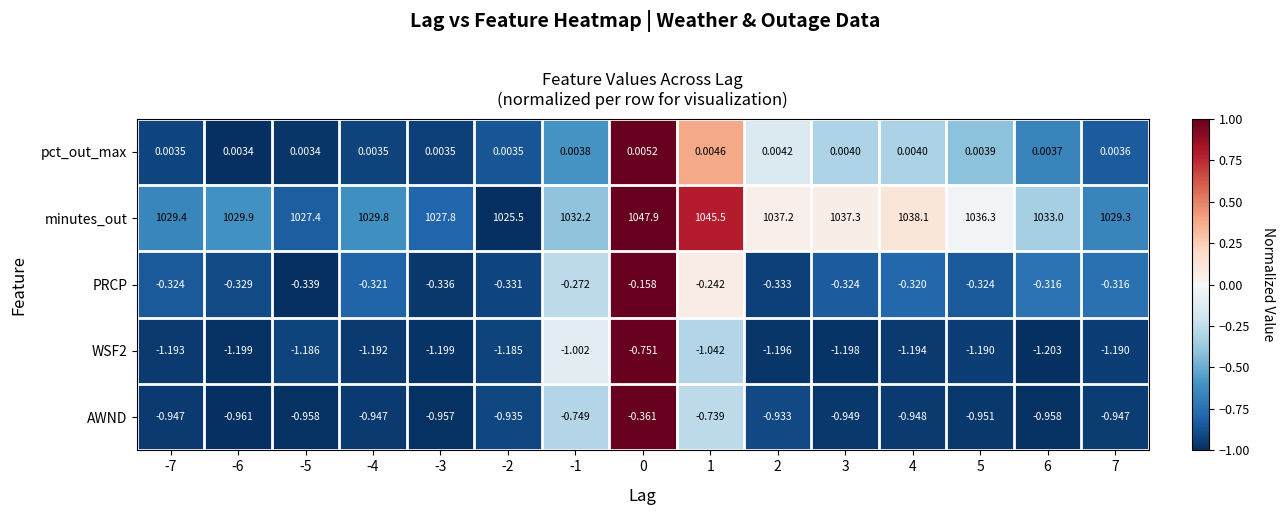

Between -7 and 0, which series saw the biggest shift?

minutes_out